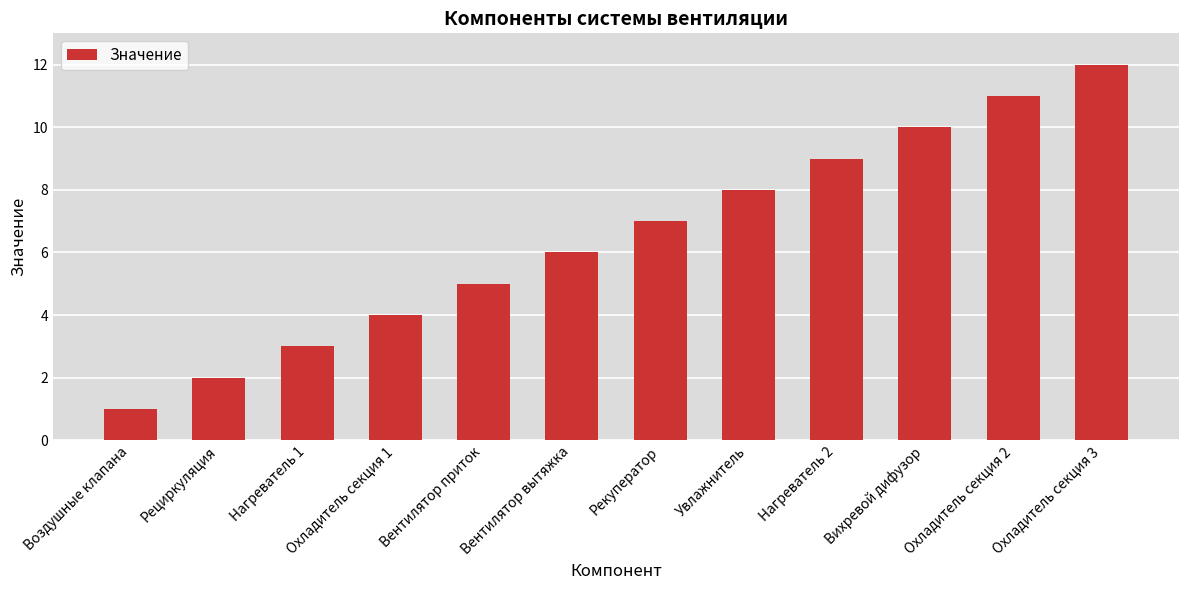

What is the sum of all values?

78